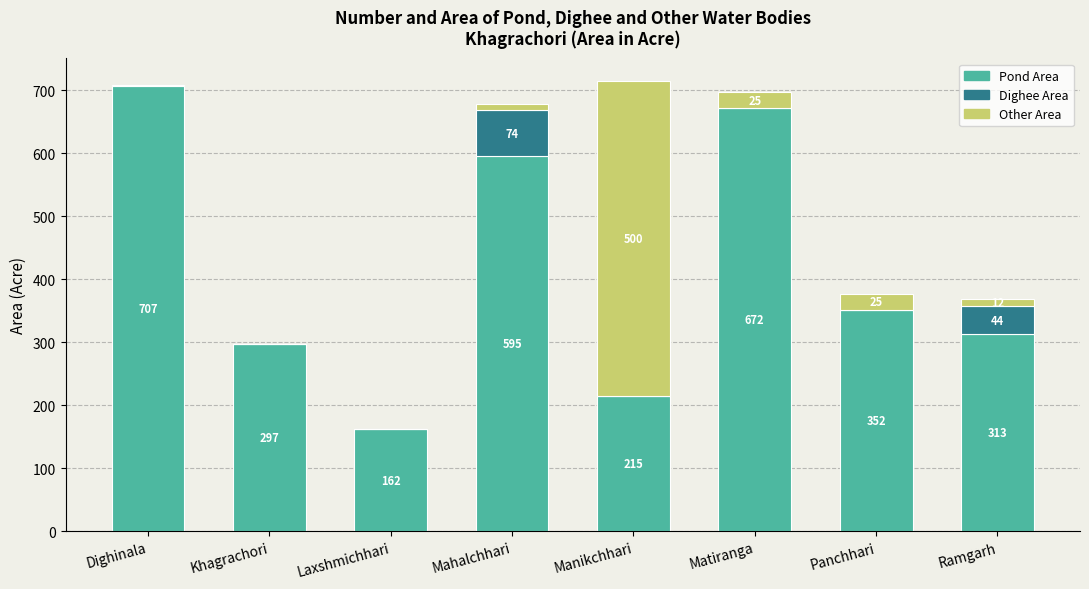

The Pond Area series shows 215 at Manikchhari. True or false?

True